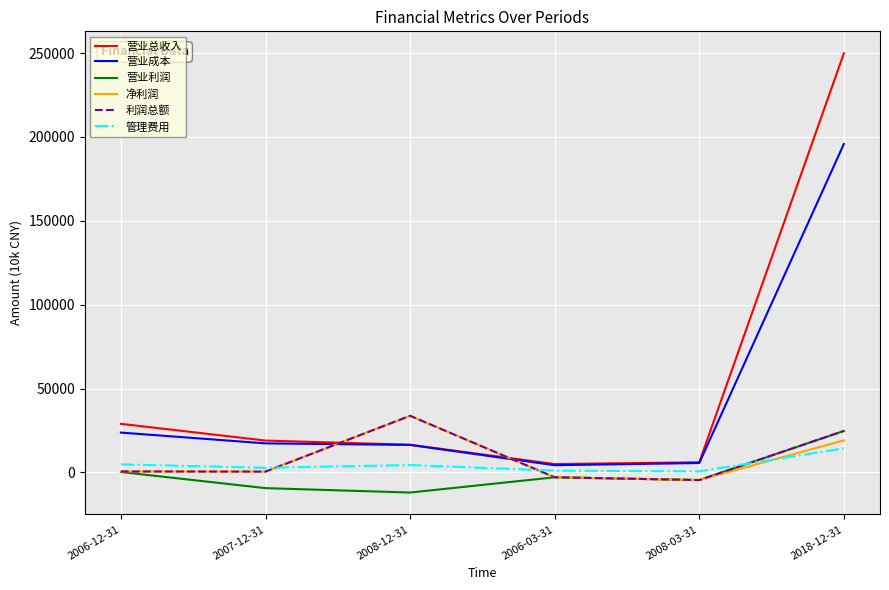

What is the sum of all 营业利润 values?

-3858